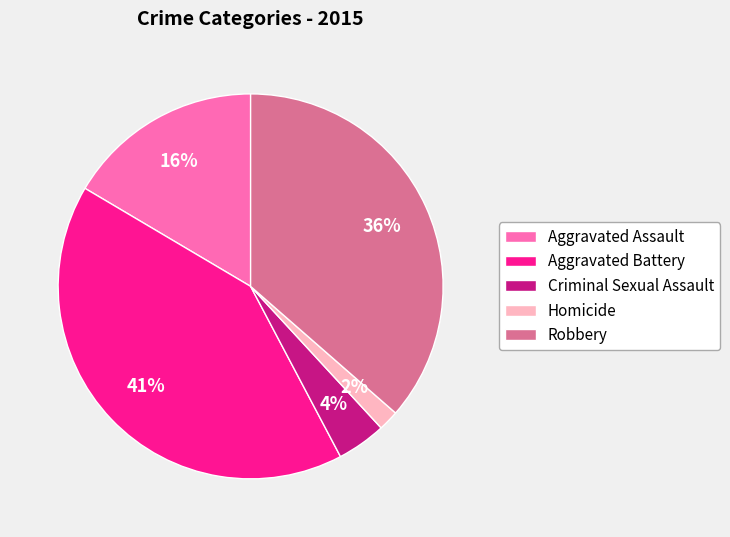

Between Robbery and Aggravated Battery, which is larger?

Aggravated Battery